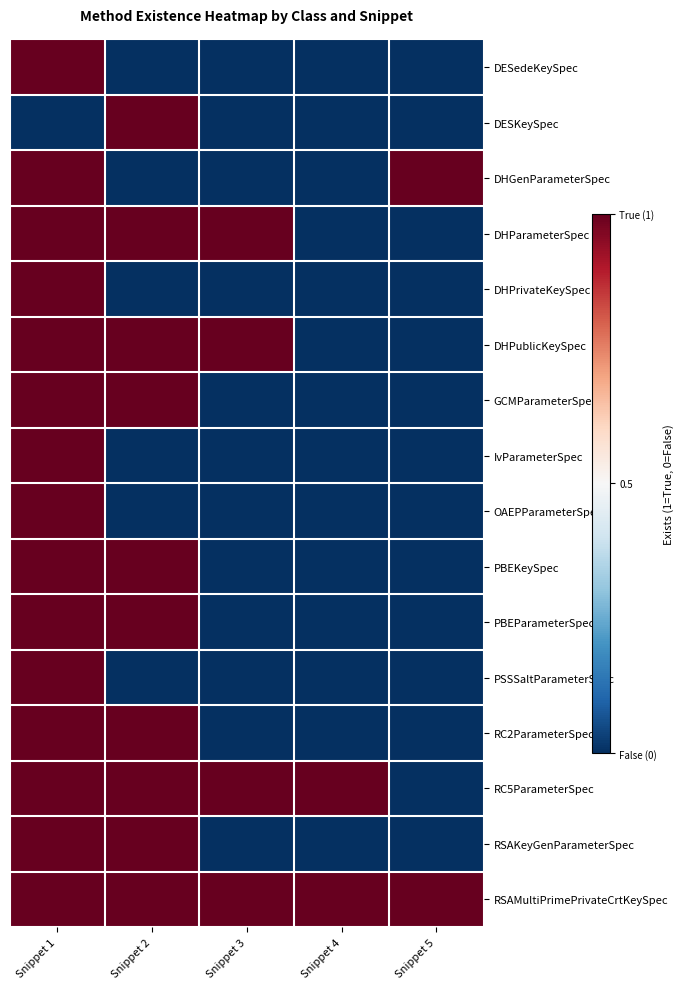

How many data points does each series have?

5